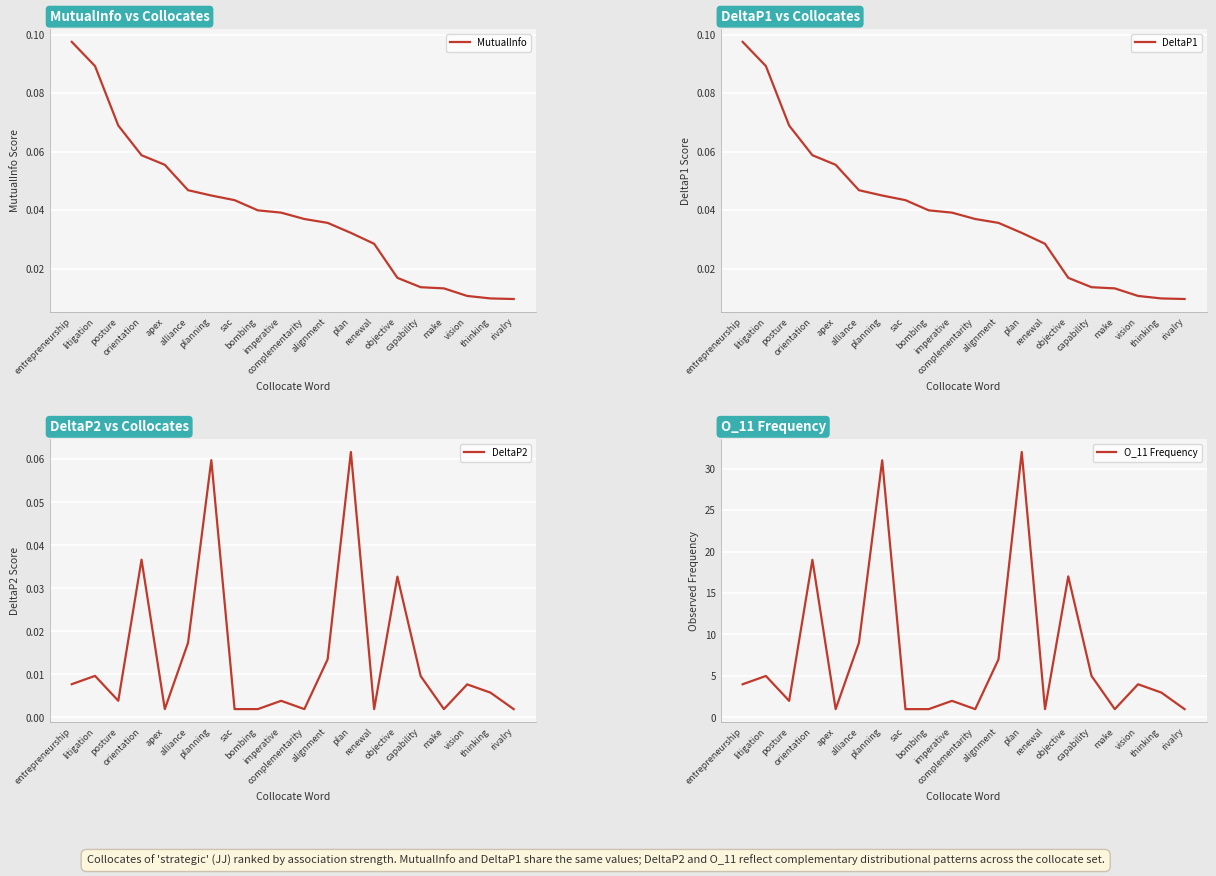

How many categories are shown in the chart?

20